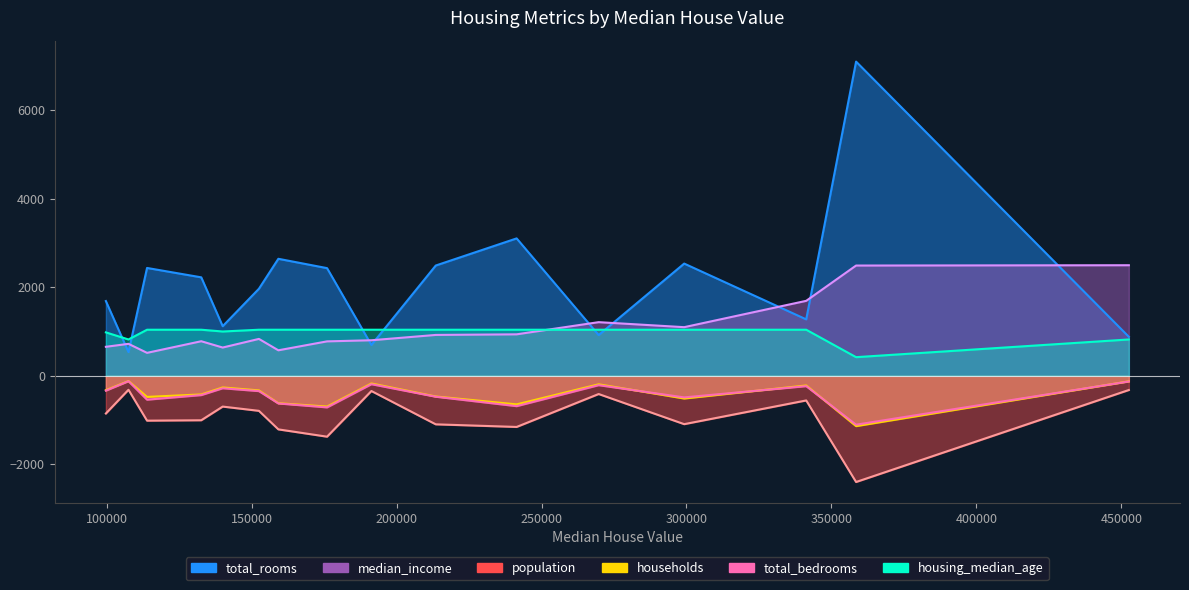

What is the value of the total_rooms point at the 4th from the left?

2224.0